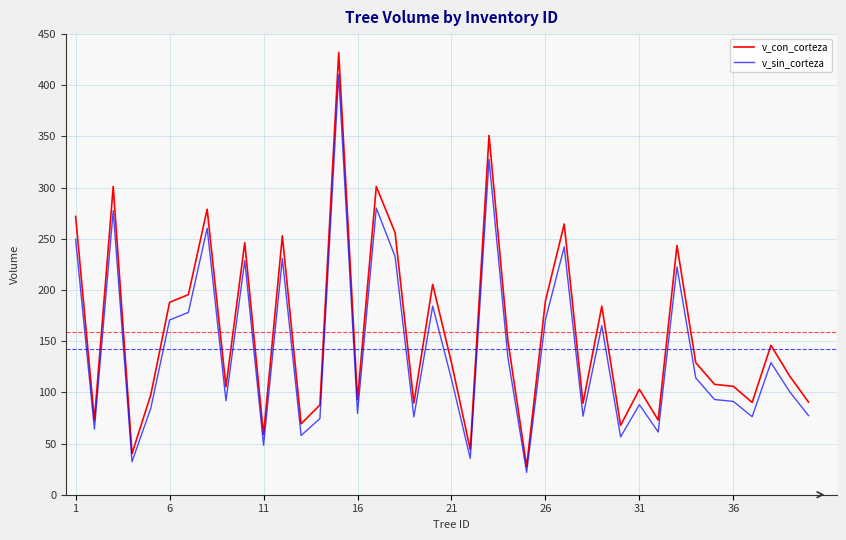

Which series has the widest spread of values?

v_con_corteza